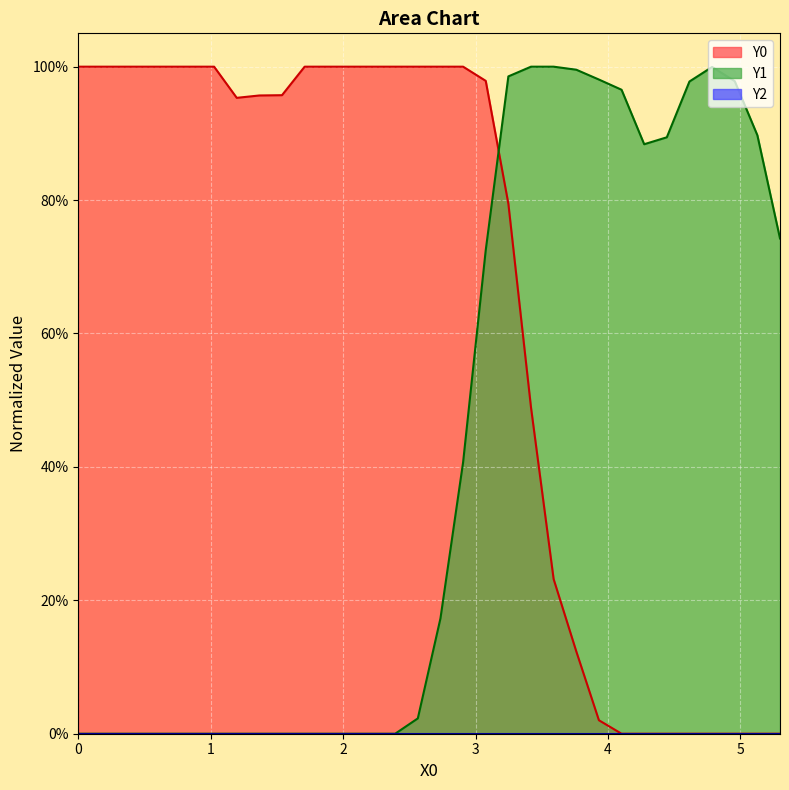

Does the chart display data point markers on the line(s)?

No